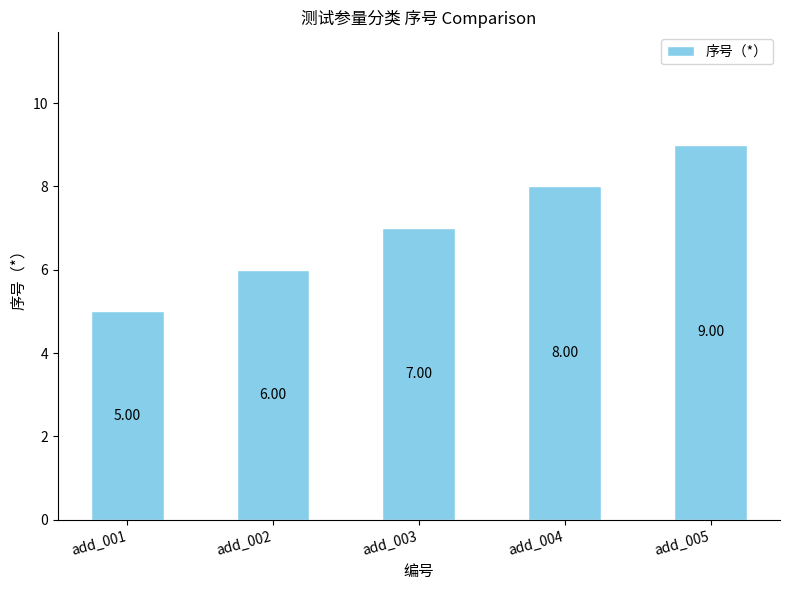

Which has a higher value, add_003 or add_004?

add_004